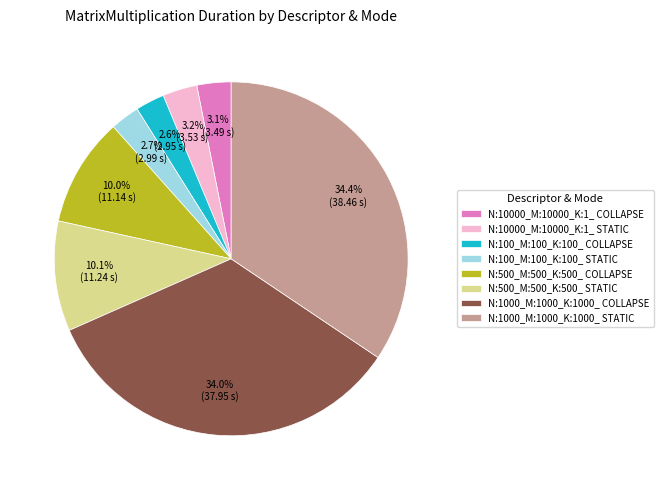

What percentage is the N:1000_M:1000_K:1000_ STATIC slice, to the nearest percent?

34%